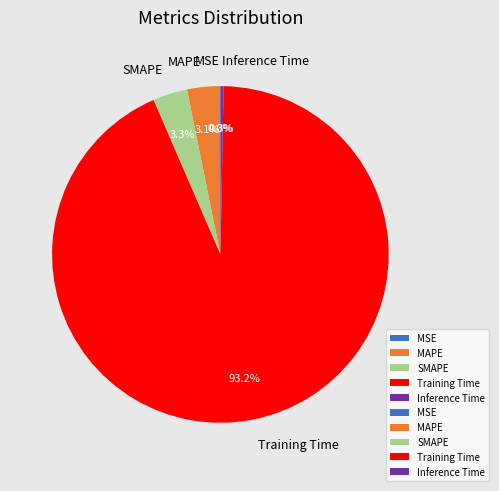

To the nearest percent, what portion does SMAPE represent?

3%